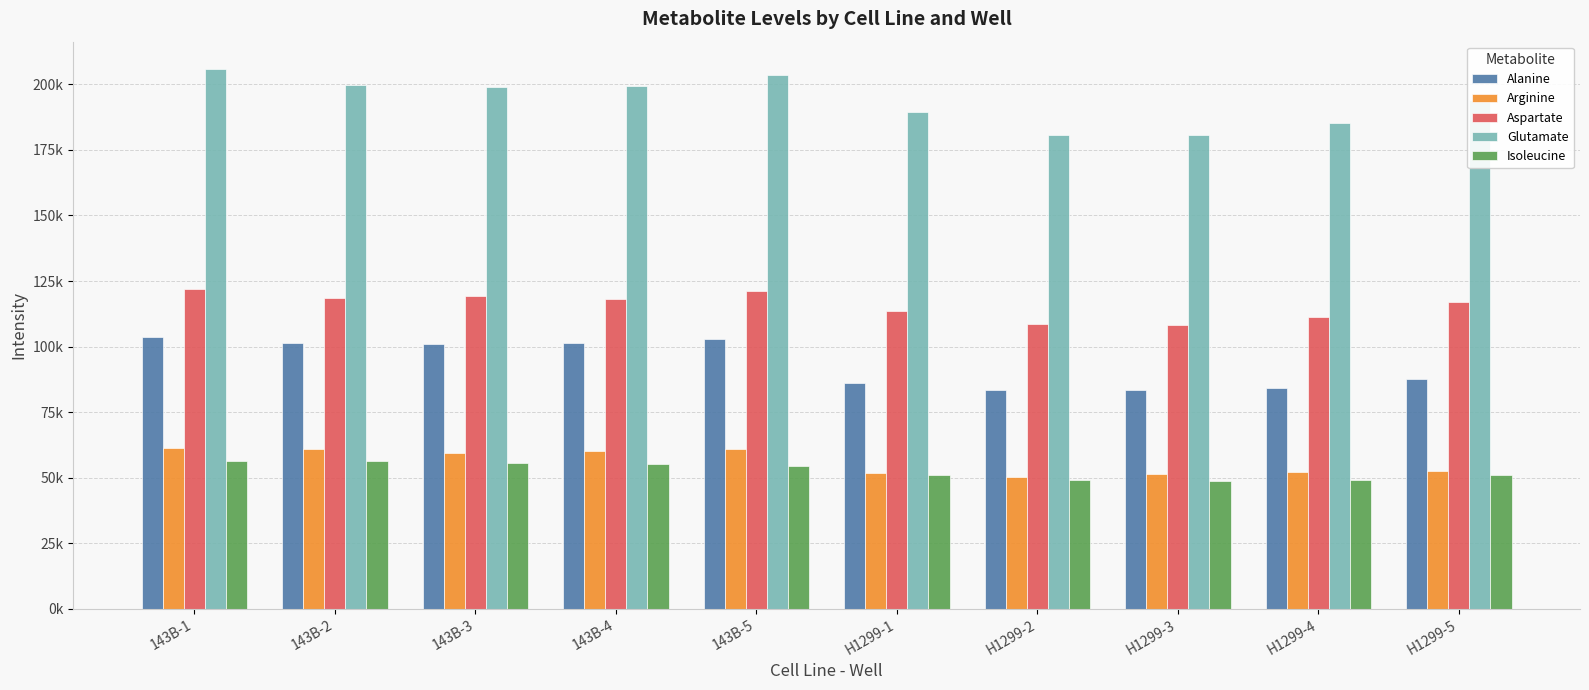

What are all the series names shown in the legend?

Alanine, Arginine, Aspartate, Glutamate, Isoleucine